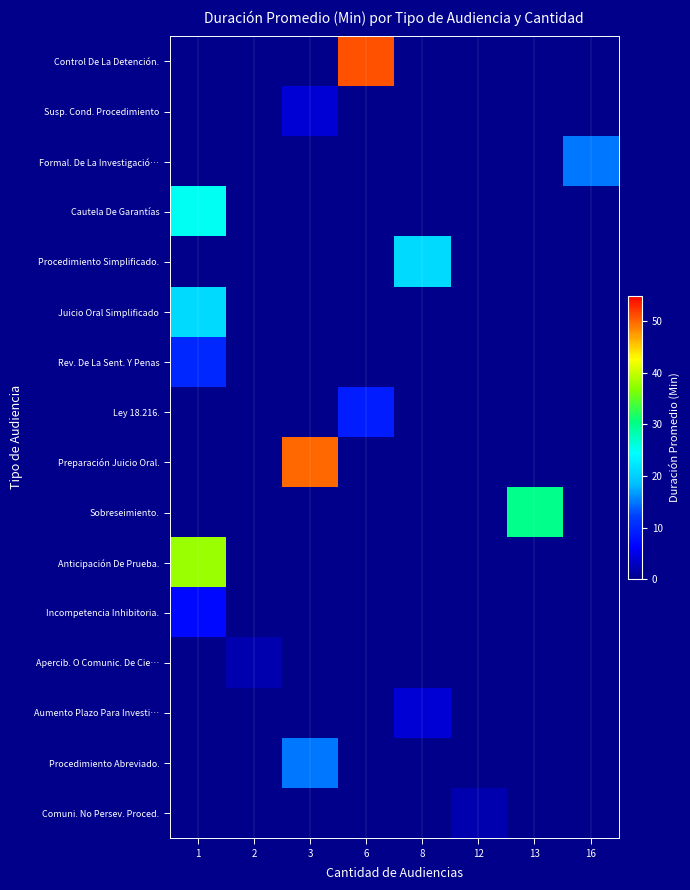

Between 2 and 6, which is larger?

6